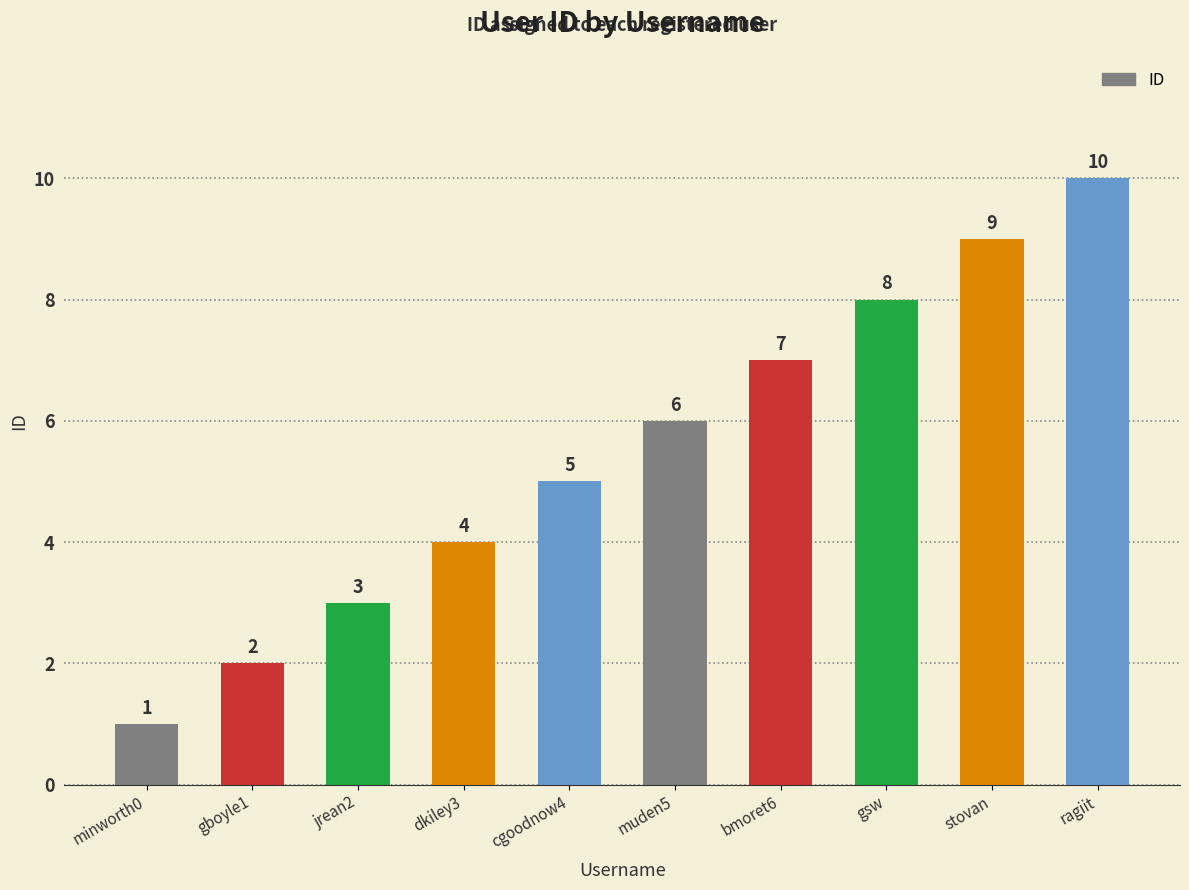

Approximately how many times larger is the value at dkiley3 compared to gsw?

0.5